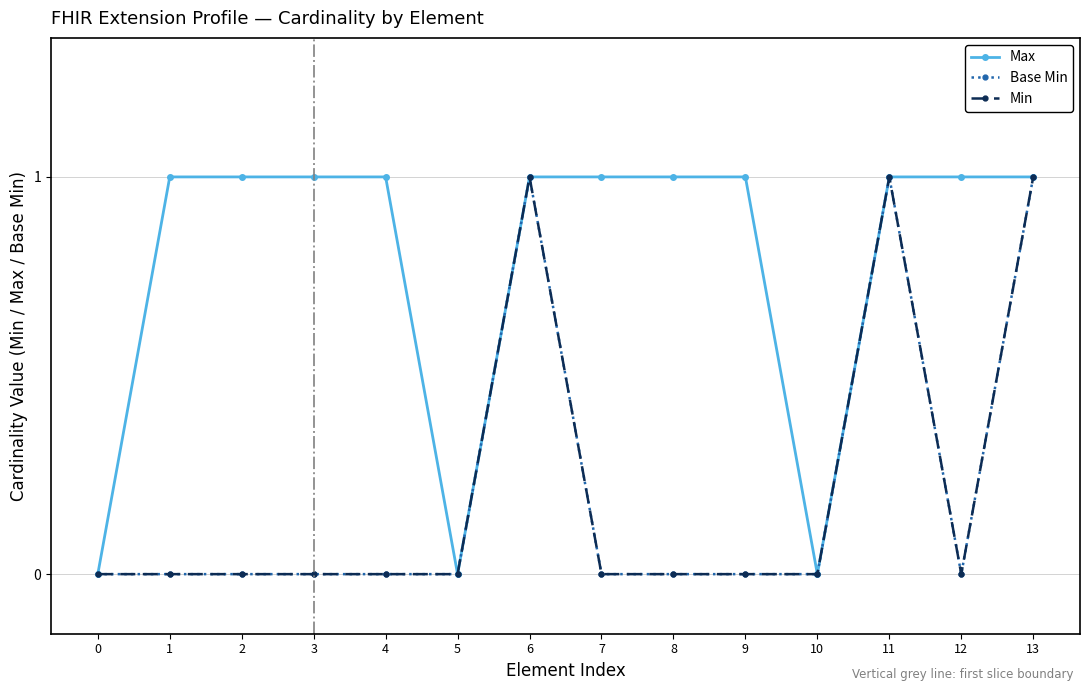

Rank the categories by Base Min value from lowest to highest.

0, 1, 2, 3, 4, 5, 7, 8, 9, 10, 12, 6, 11, 13